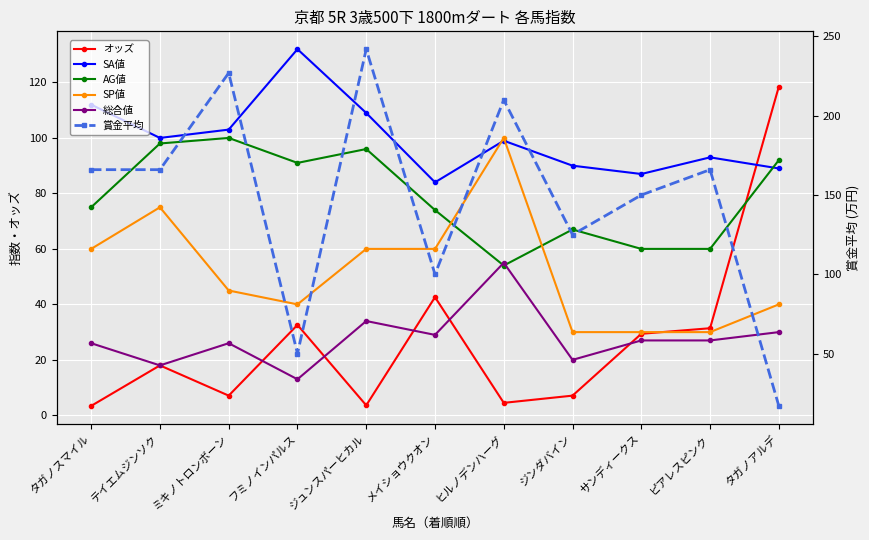

Which series ends up on top after the final intersection of オッズ and 賞金平均?

オッズ